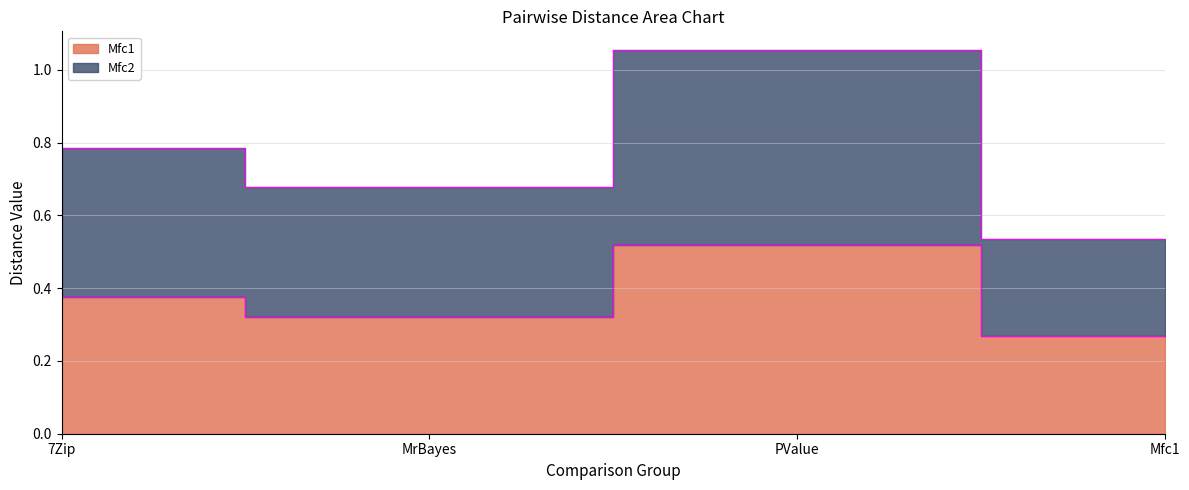

What is the difference between the maximum and second lowest values in the Mfc2 series?

0.4